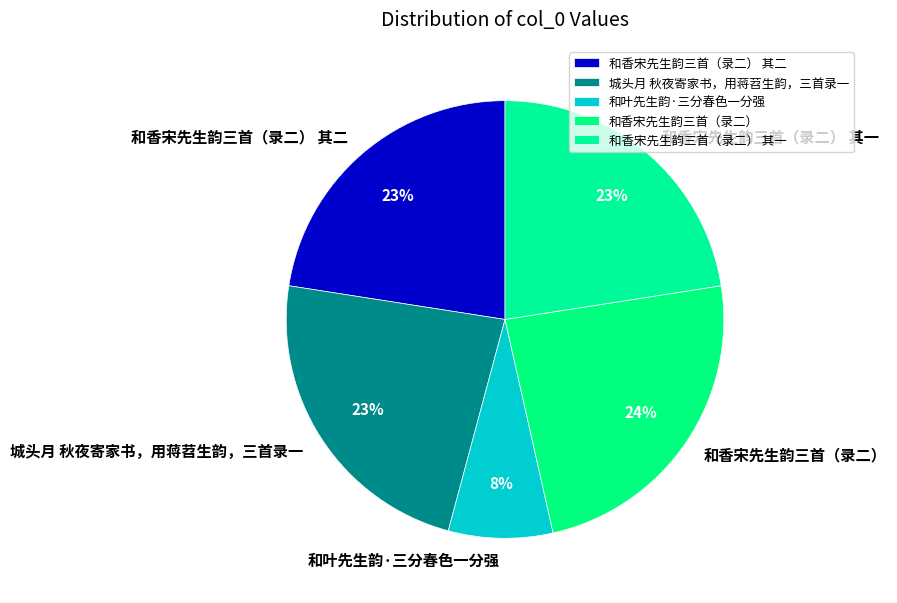

Is it true that 城头月 秋夜寄家书，用蒋苕生韵，三首录一 is 23% of the pie?

True